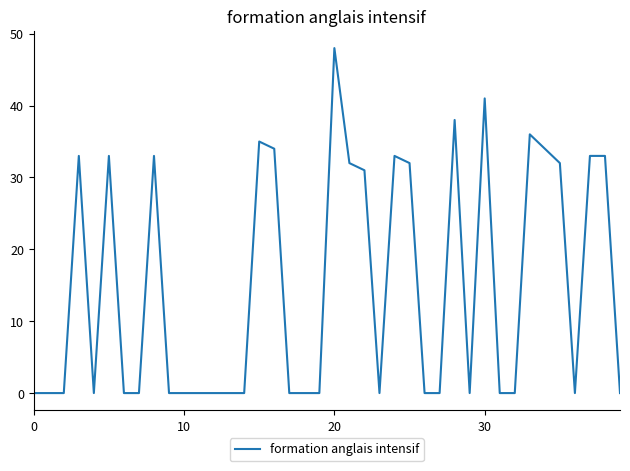

What is the difference between the maximum and minimum values?

48